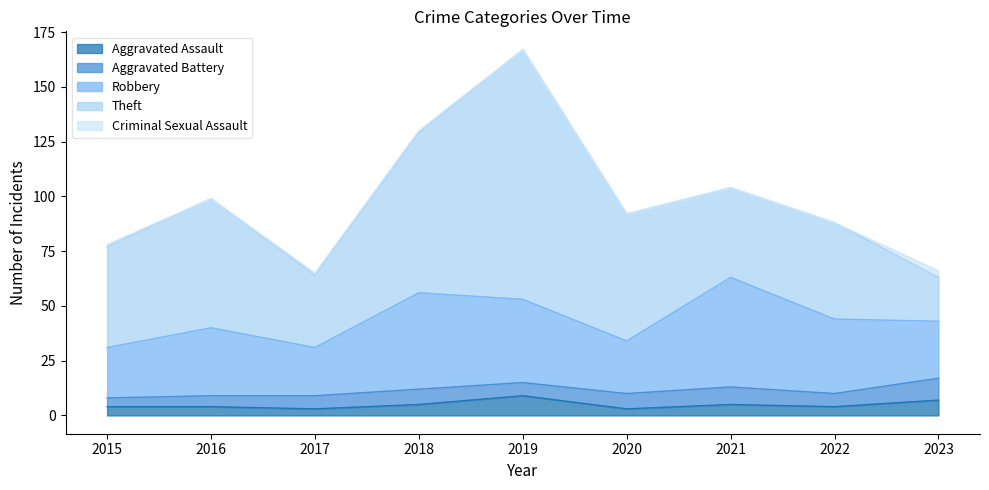

What are all the series names shown in the legend?

Aggravated Assault, Aggravated Battery, Robbery, Theft, Criminal Sexual Assault